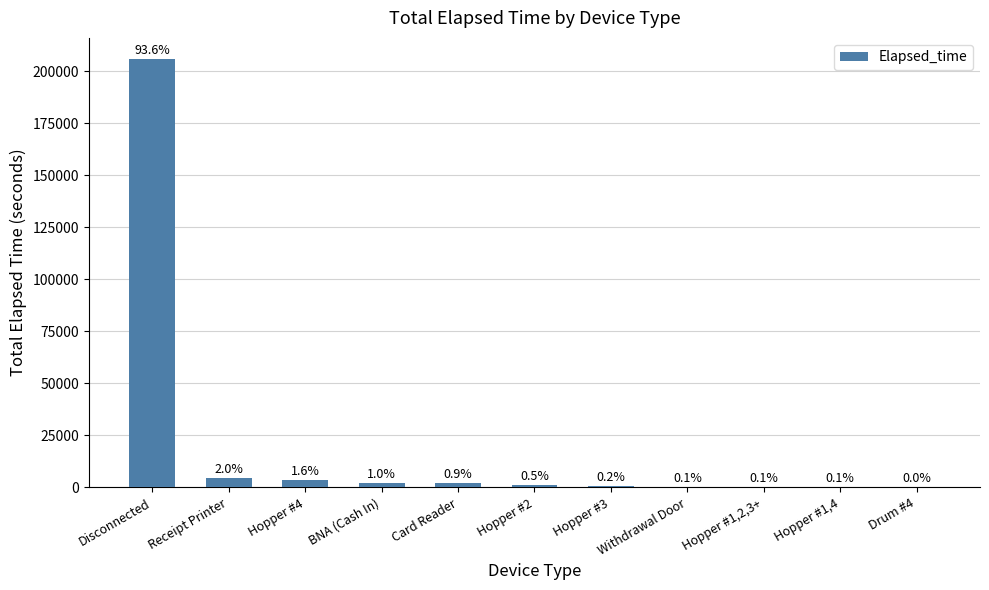

The chart shows a value of 2190 at BNA (Cash In). True or false?

True